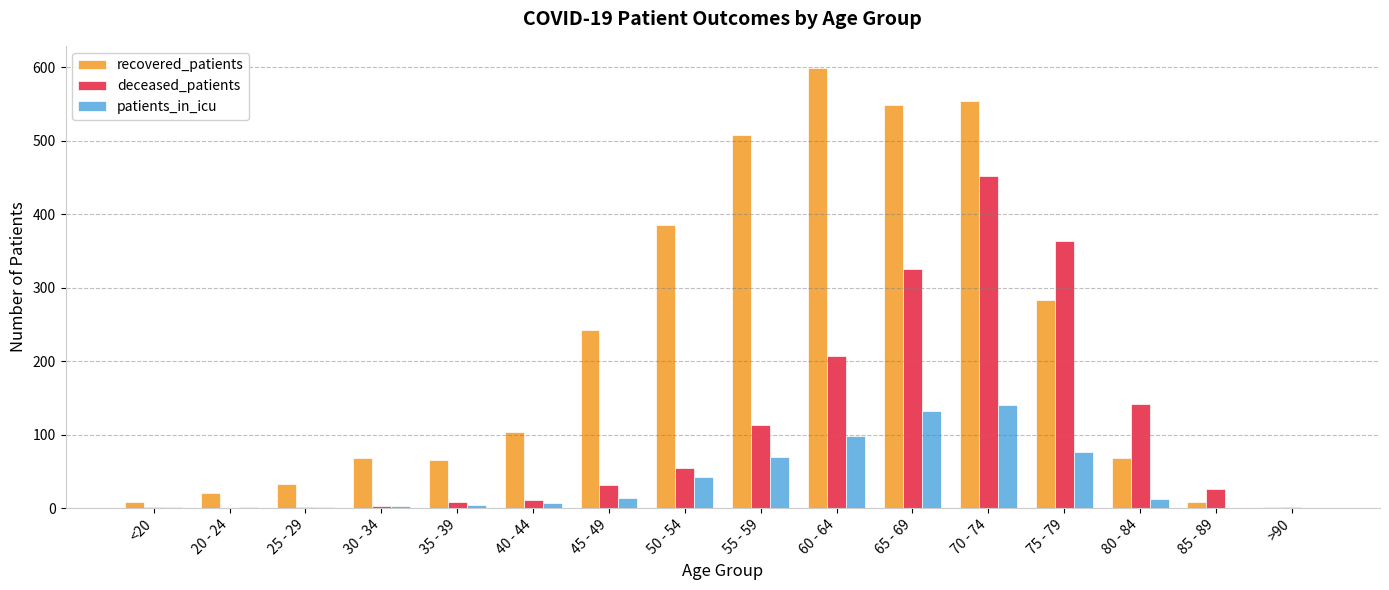

Does the chart contain stacked bars?

No